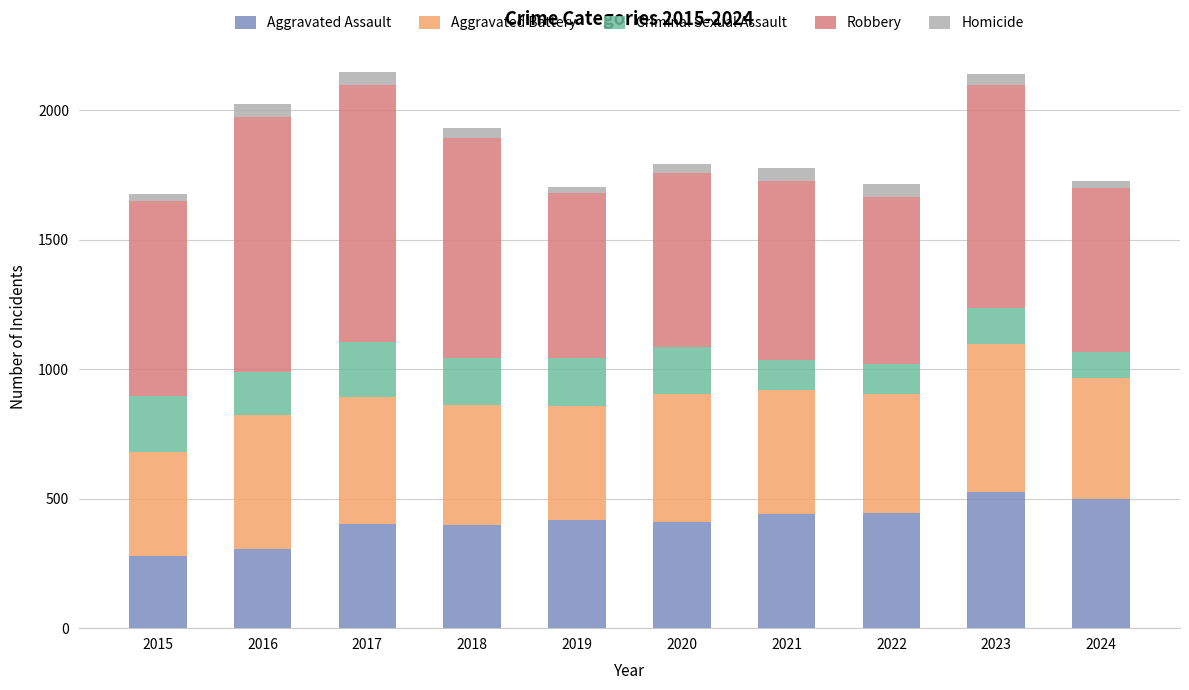

What is the lowest value of the Aggravated Assault series?

279